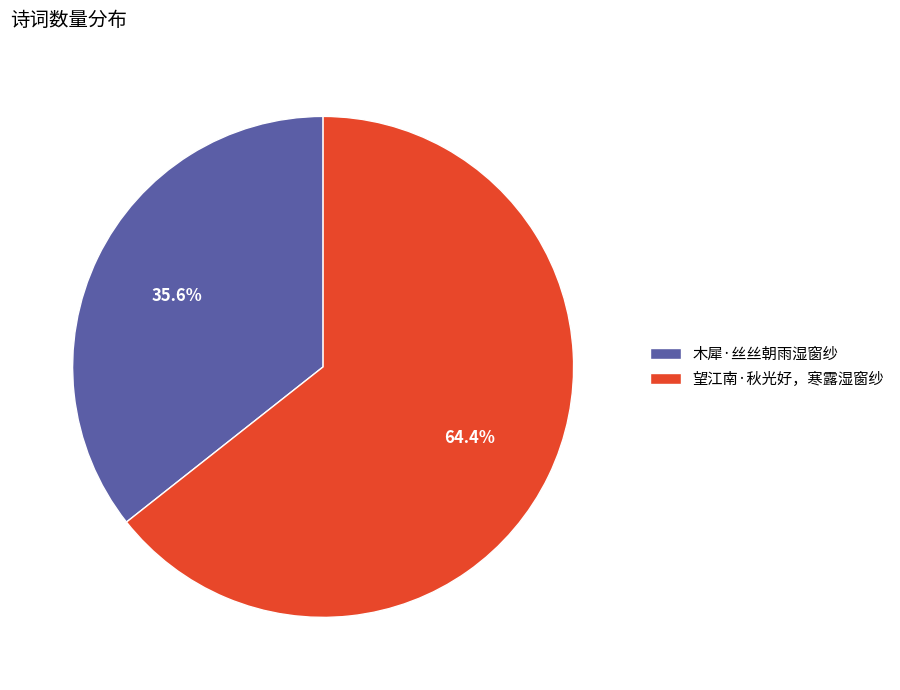

Which slice is the largest?

望江南·秋光好，寒露湿窗纱